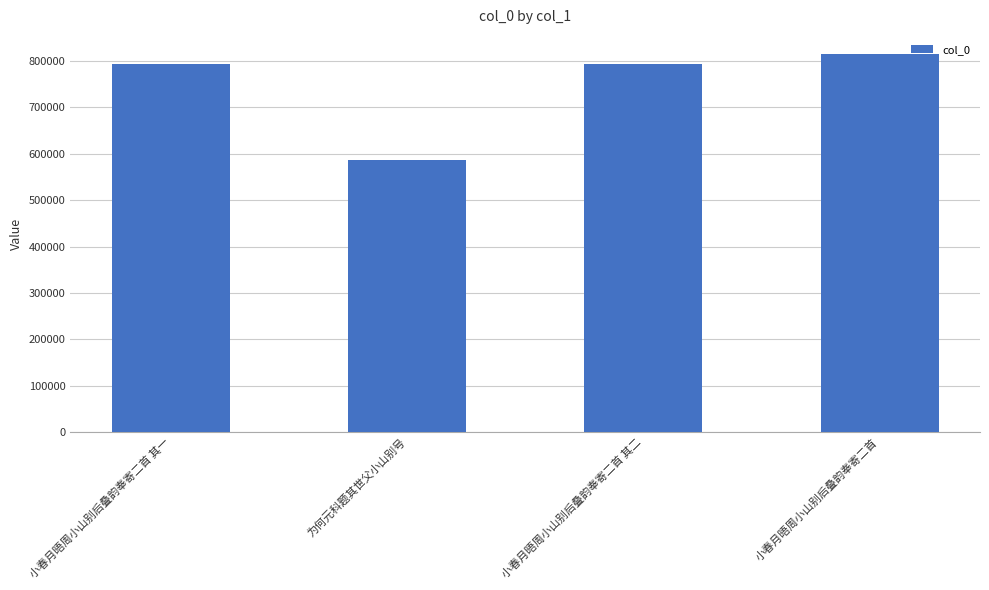

What is the label of the 1st bar from the left?

小春月晤周小山别后叠韵奉寄二首 其一